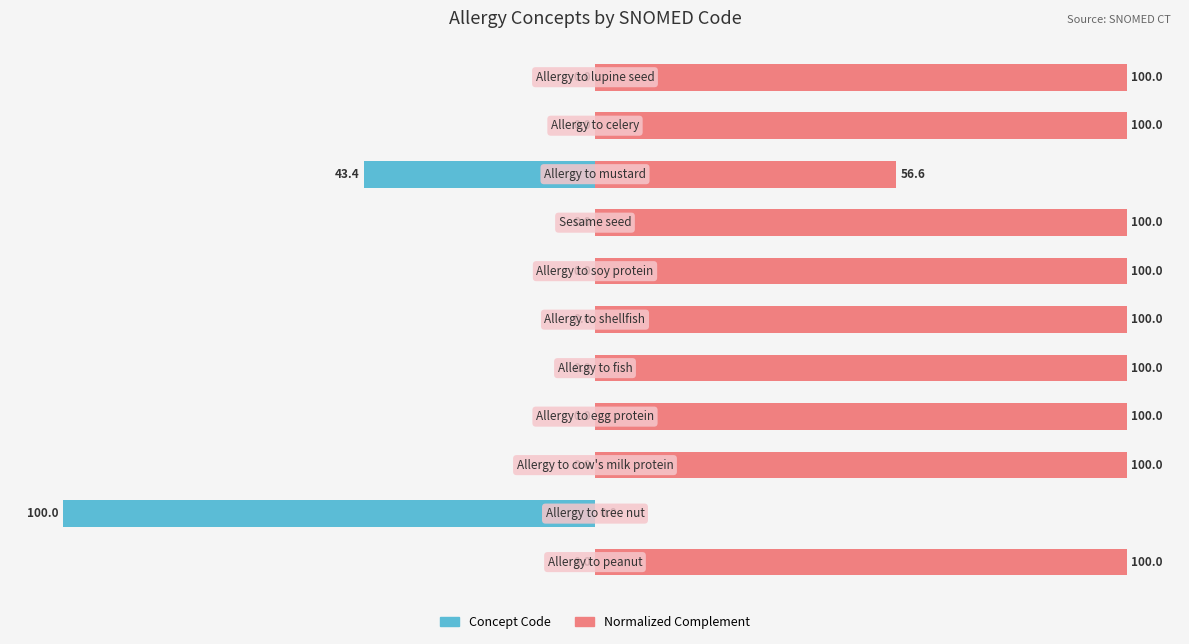

What is the difference between the second highest and minimum values in the Normalized Complement series?

100.0